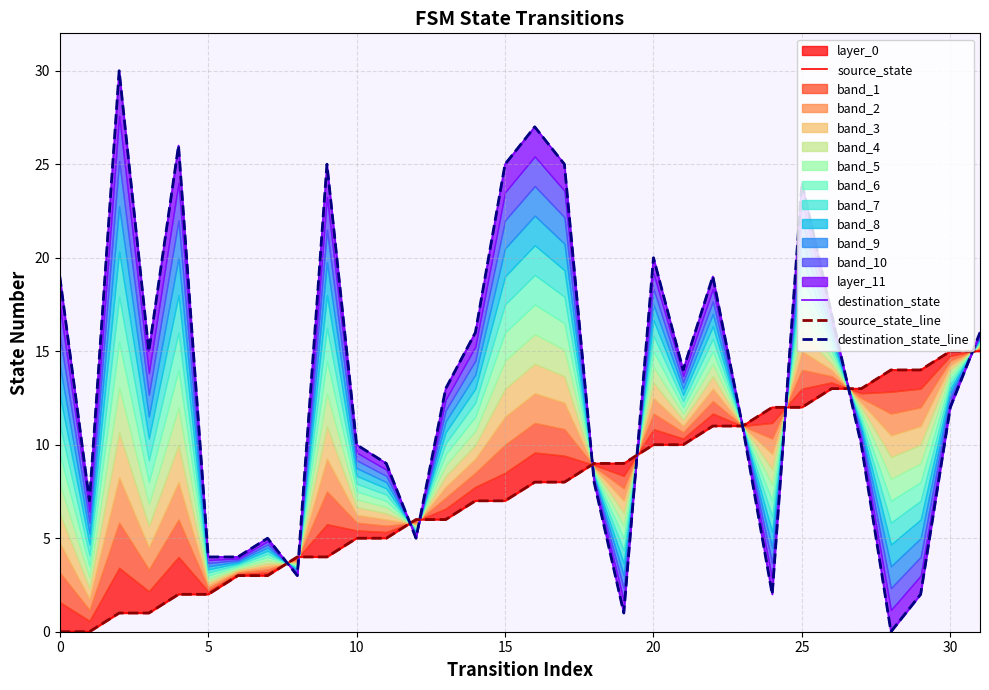

True or false: destination_state and source_state cross at least once.

True